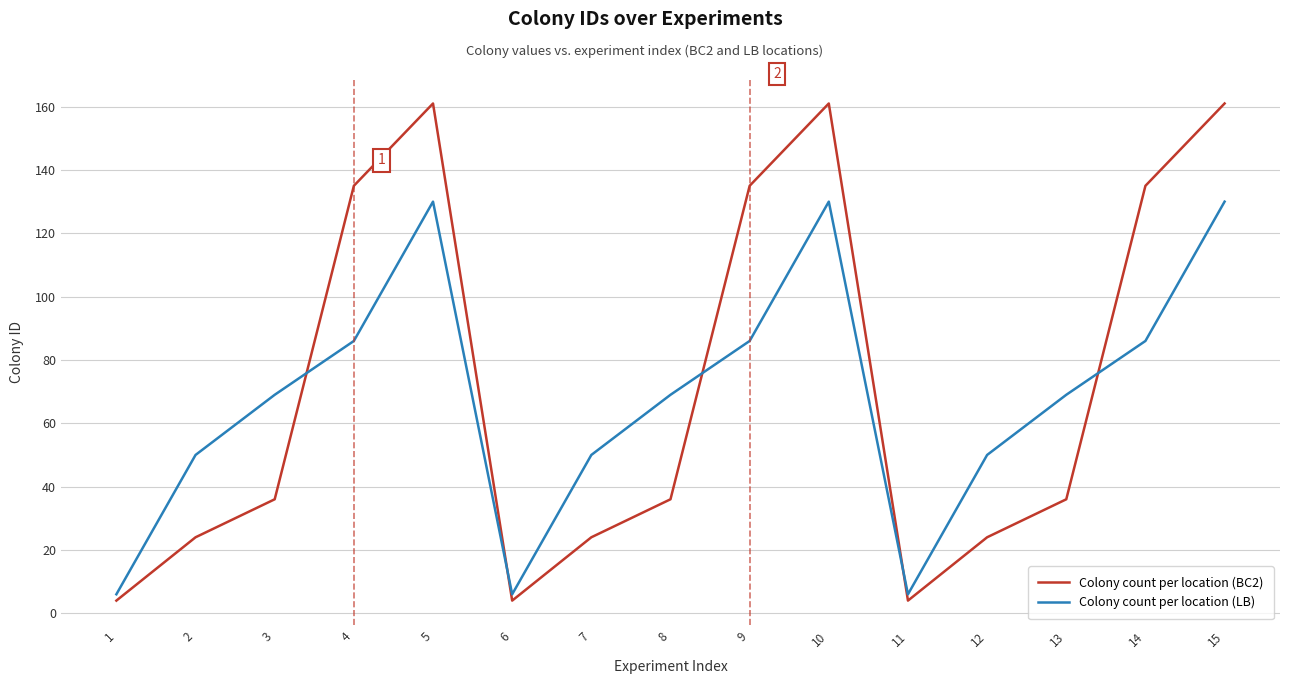

How many interior local valleys does the Colony count per location (LB) series have?

2